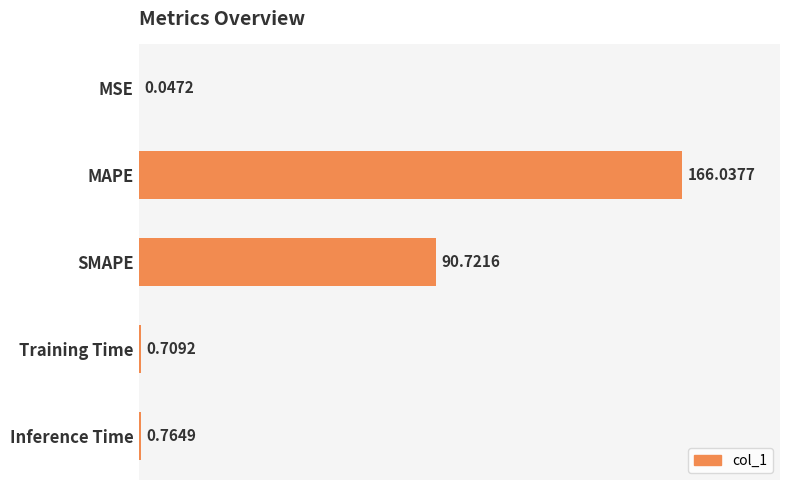

Are the bars grouped side by side (vs. stacked)?

No